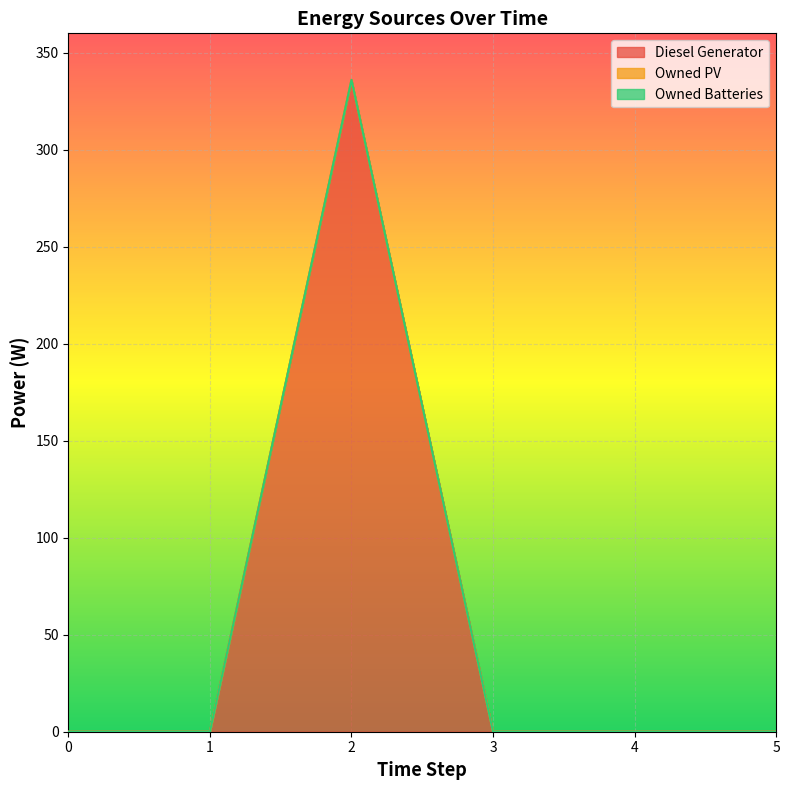

Reading left to right, extract all data points from this chart.

Diesel Generator: 0=0	1=0	2=336	3=0	4=0	5=0
Owned PV: 0=0	1=0	2=0	3=0	4=0	5=0
Owned Batteries: 0=0	1=0	2=0	3=0	4=0	5=0